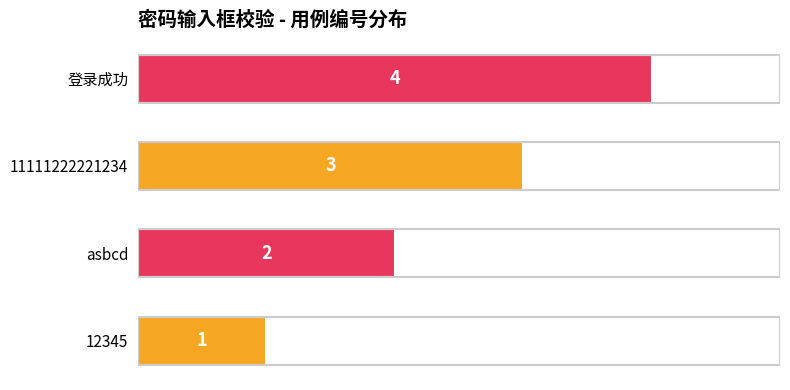

List the labels in order of value, largest first.

登录成功, 11111222221234, asbcd, 12345